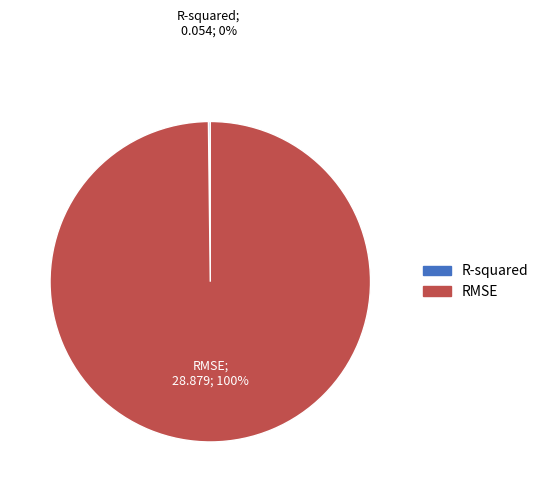

What is the majority slice?

RMSE